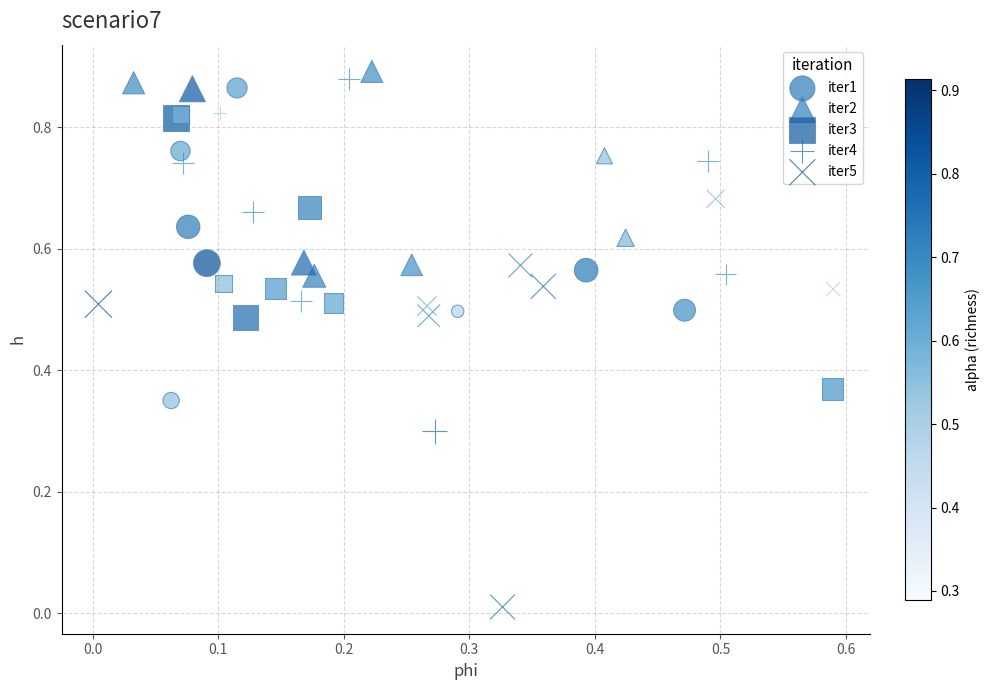

Which series contains the lowest Y value?

iter5